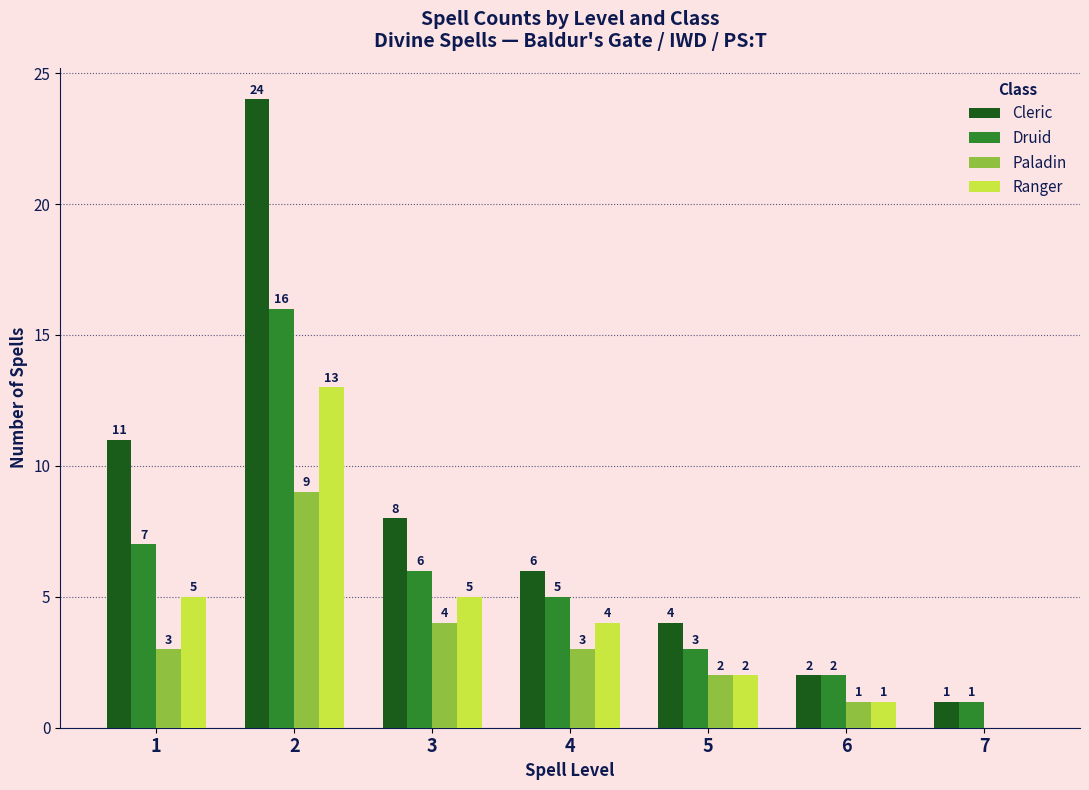

How many Paladin values are between 1 and 4?

5